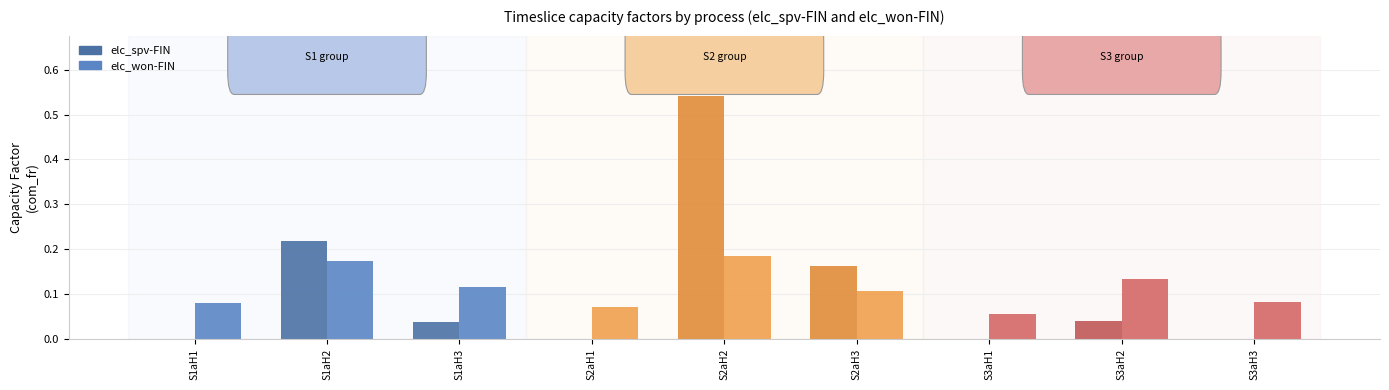

At which label does elc_spv-FIN reach its peak?

S2aH2